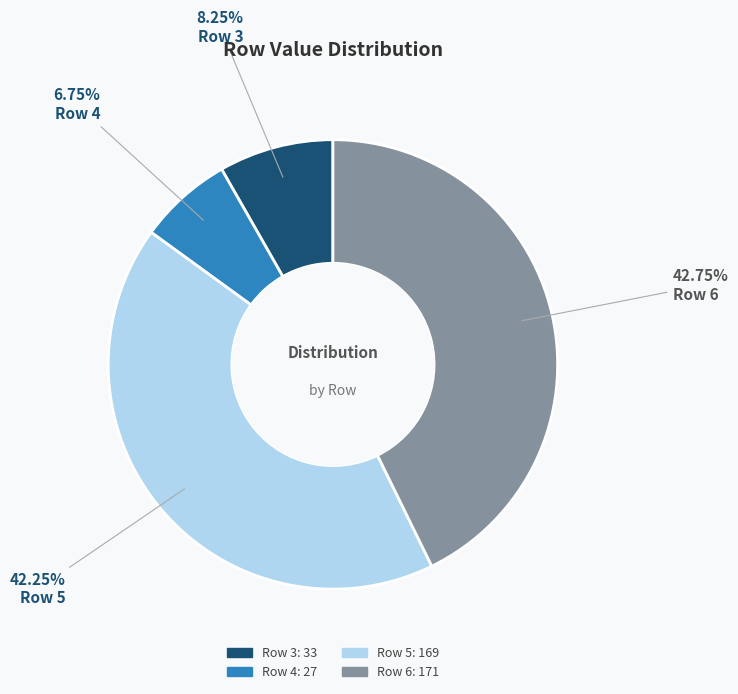

Is there a majority slice in this chart?

No